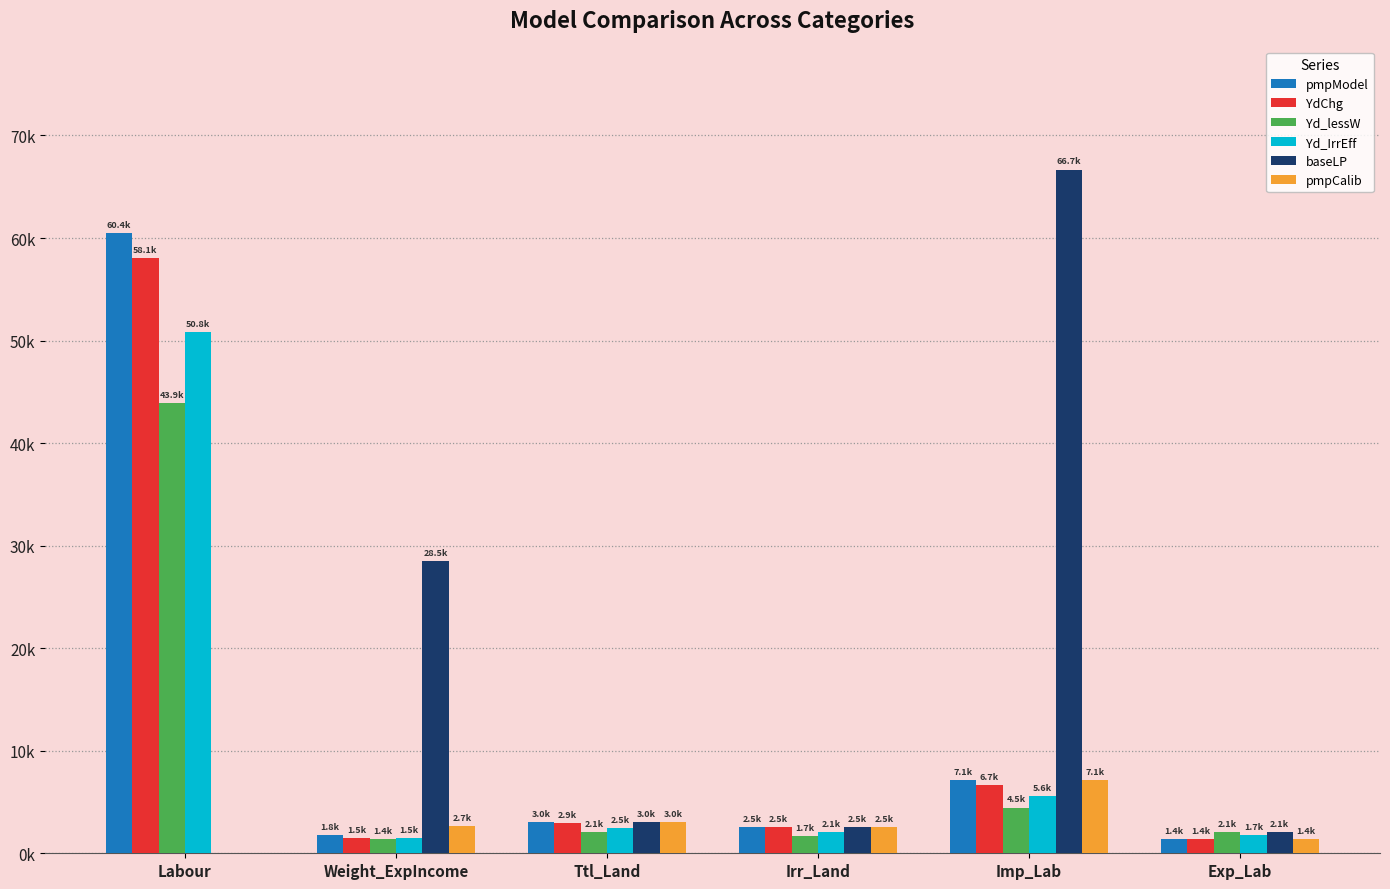

What are all the series names shown in the legend?

pmpModel, YdChg, Yd_lessW, Yd_IrrEff, baseLP, pmpCalib